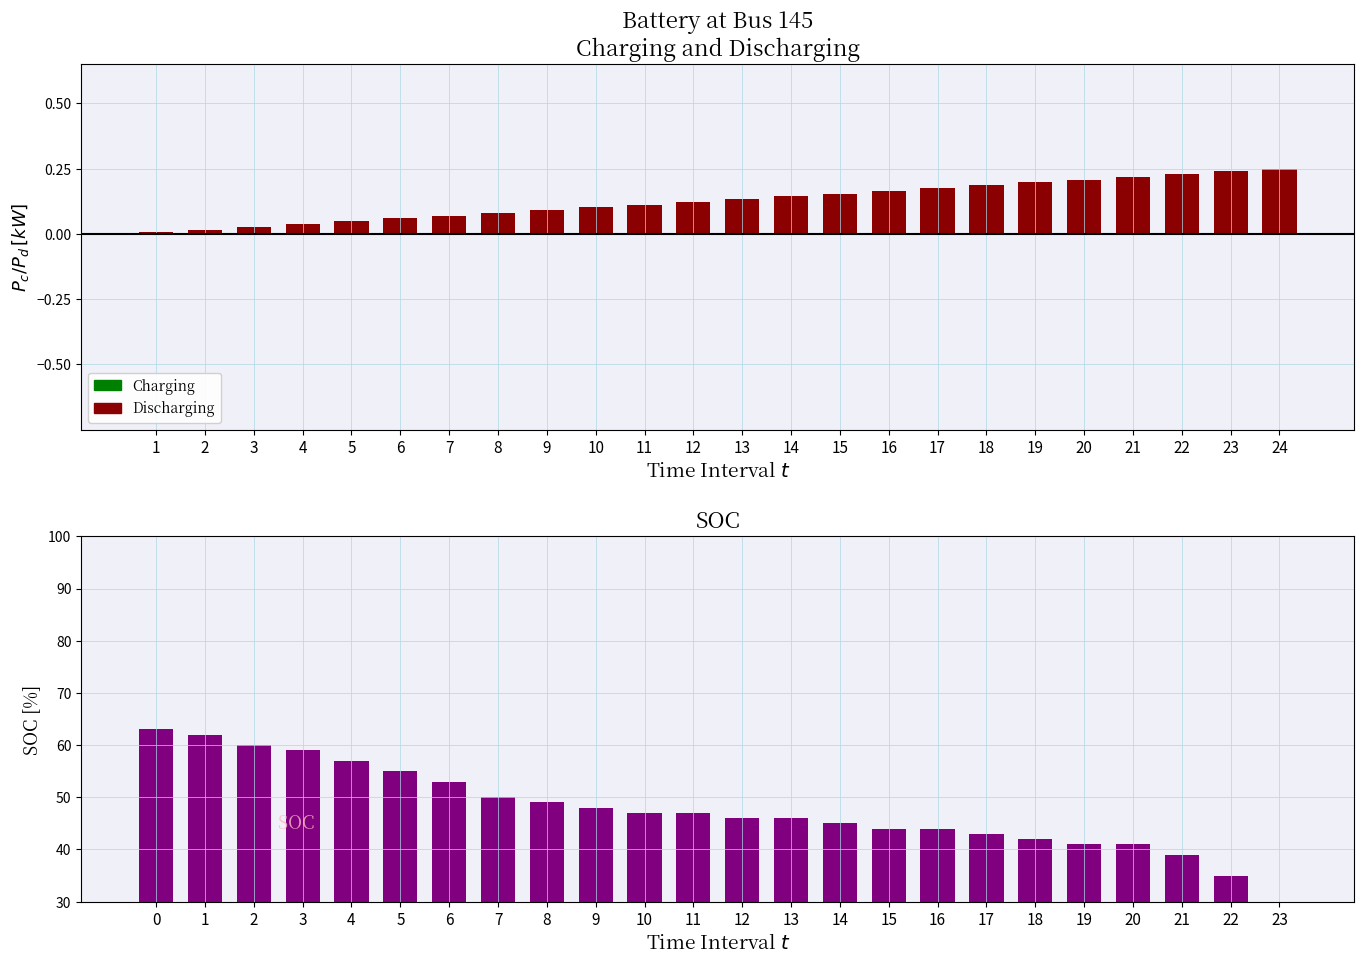

At which category is the sum across all series the highest?

1